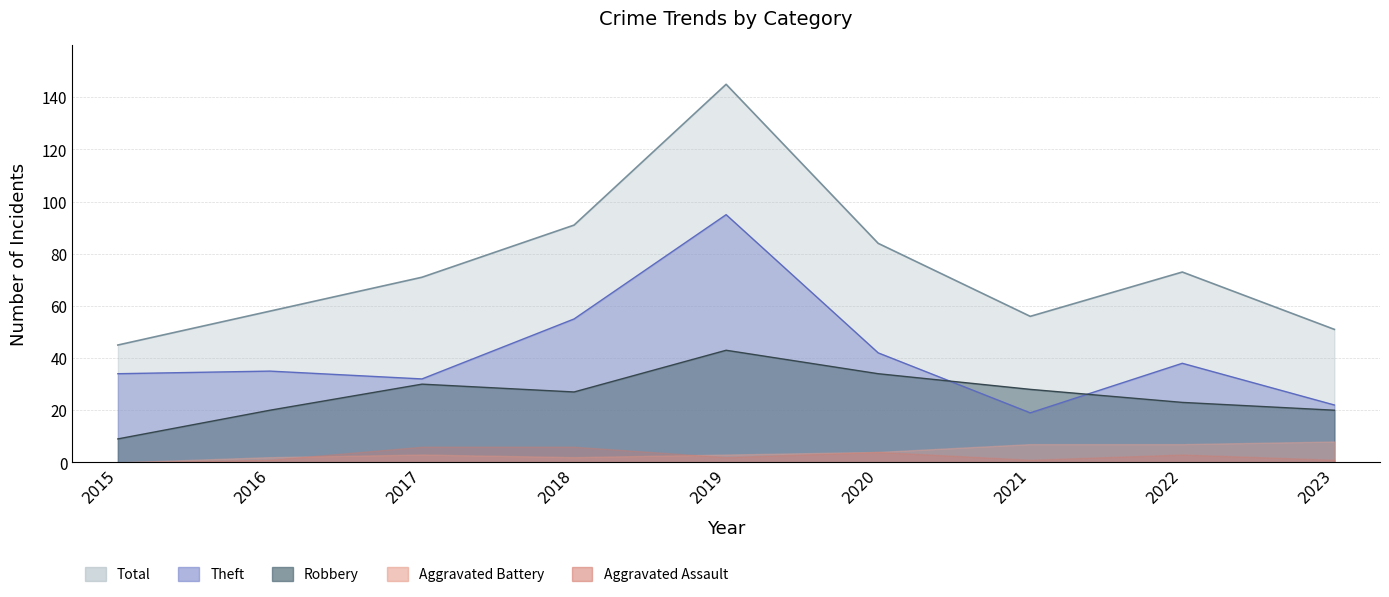

What is the minimum value for Theft?

19